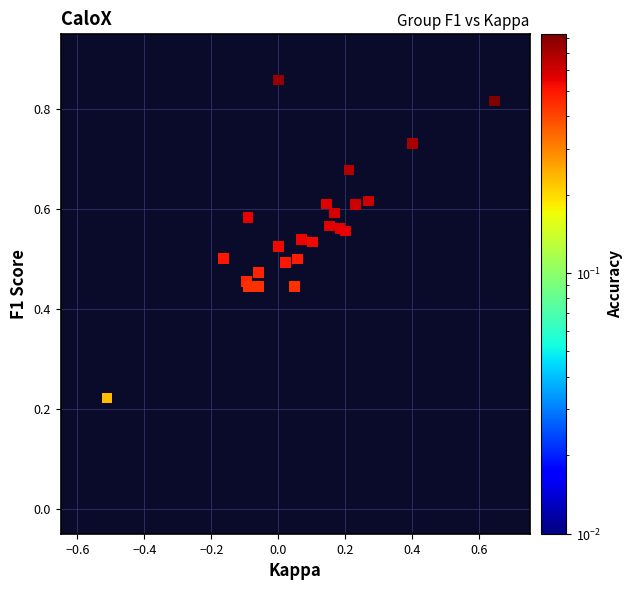

What is the range of X values (max minus min)?

1.2